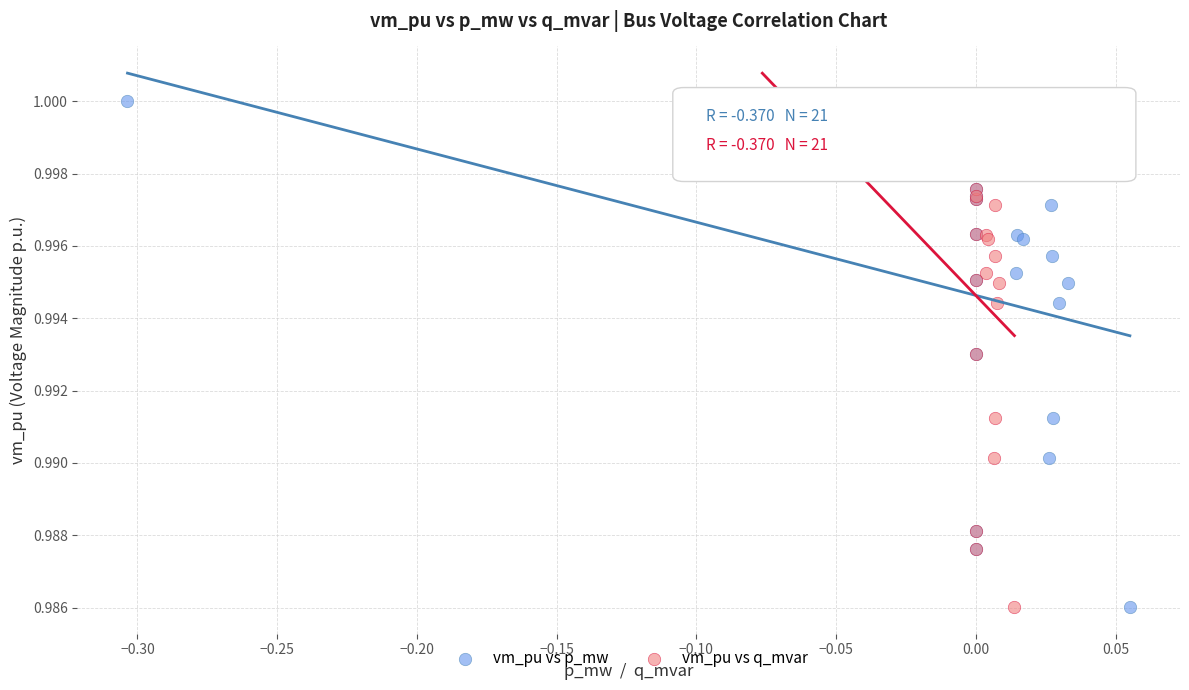

What are all the series names shown in the legend?

vm_pu vs p_mw, vm_pu vs q_mvar